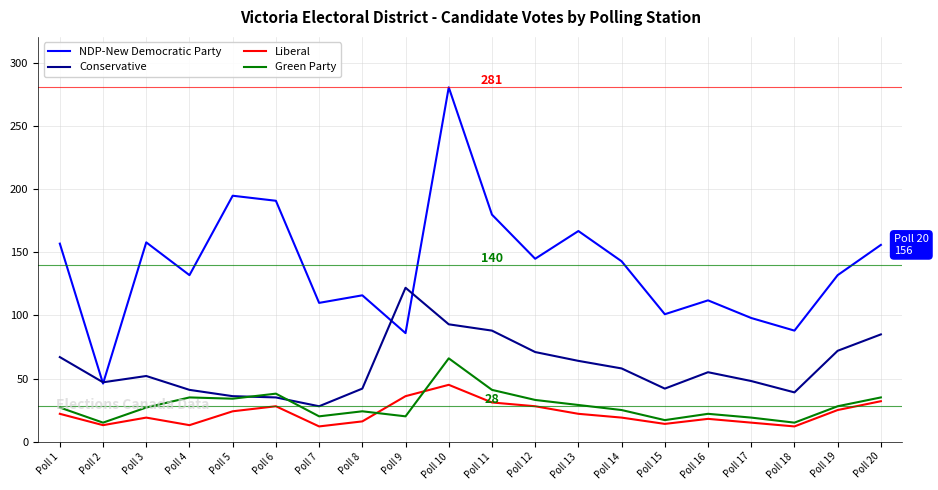

How many distinct data groups are displayed?

4